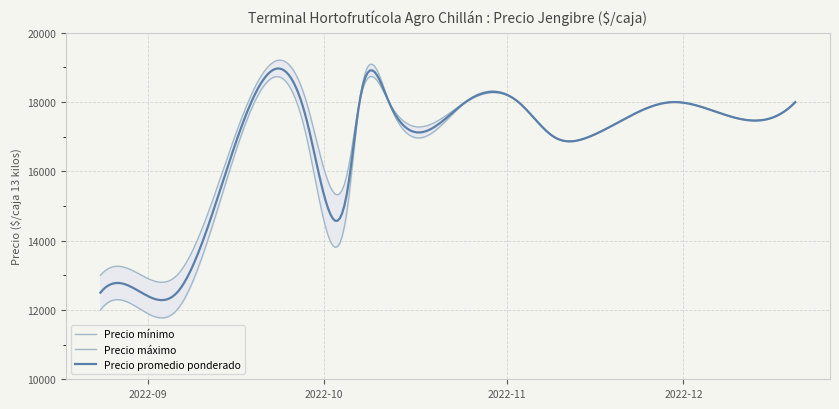

What is the sum of all Precio maximo values?

233000